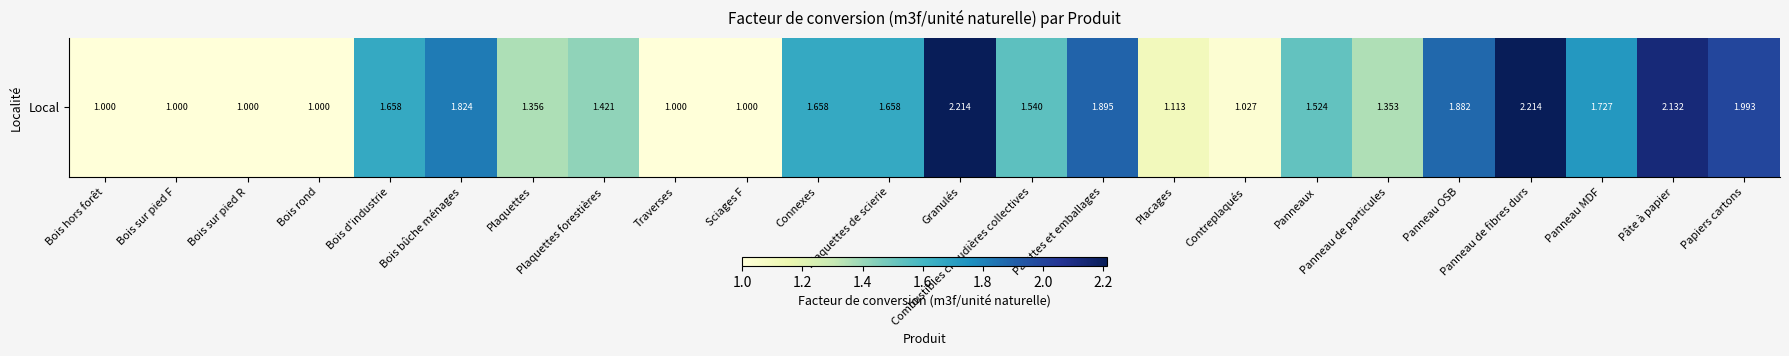

What is the average value?

1.5